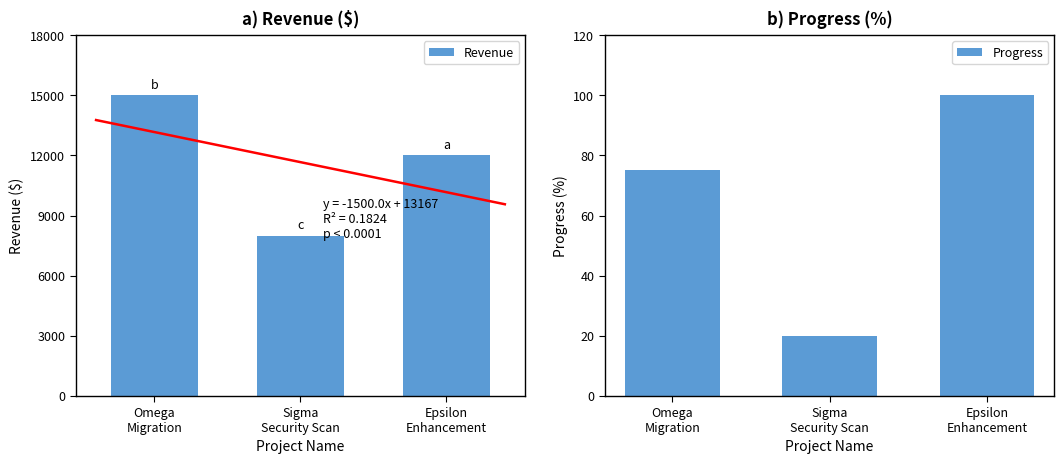

Are the bars horizontal?

No